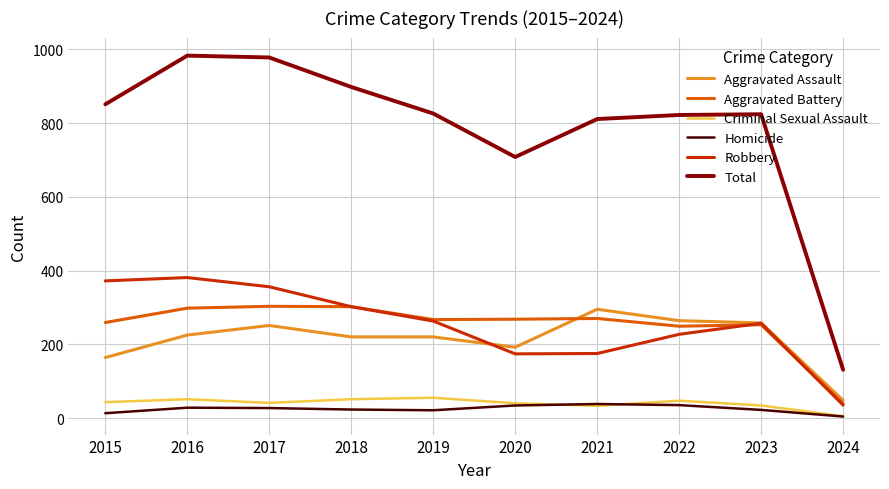

True or false: Robbery and Total cross at least once.

False